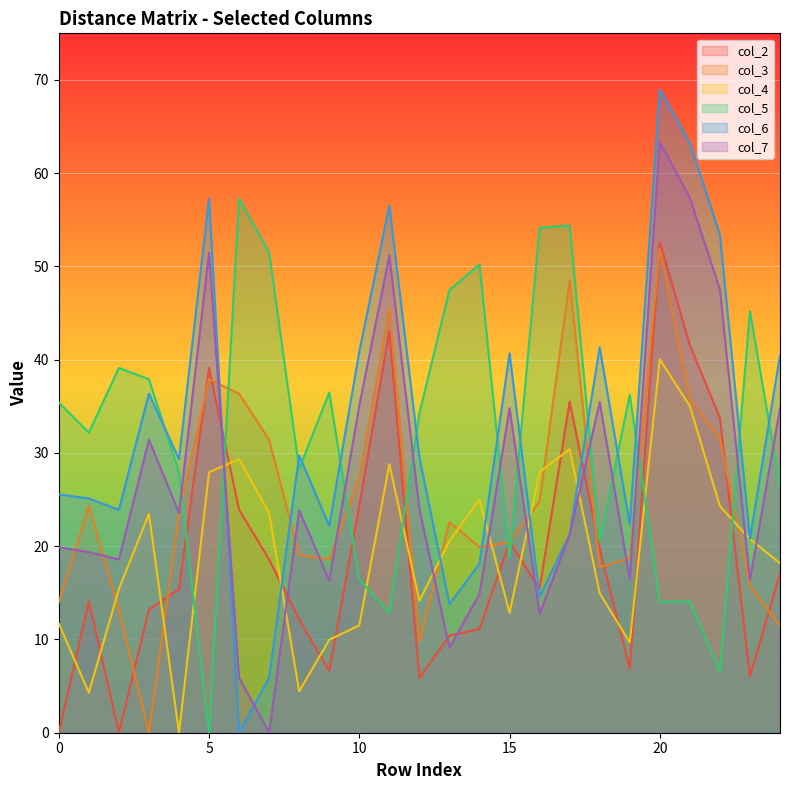

How many values in the col_3 series exceed 22?

13